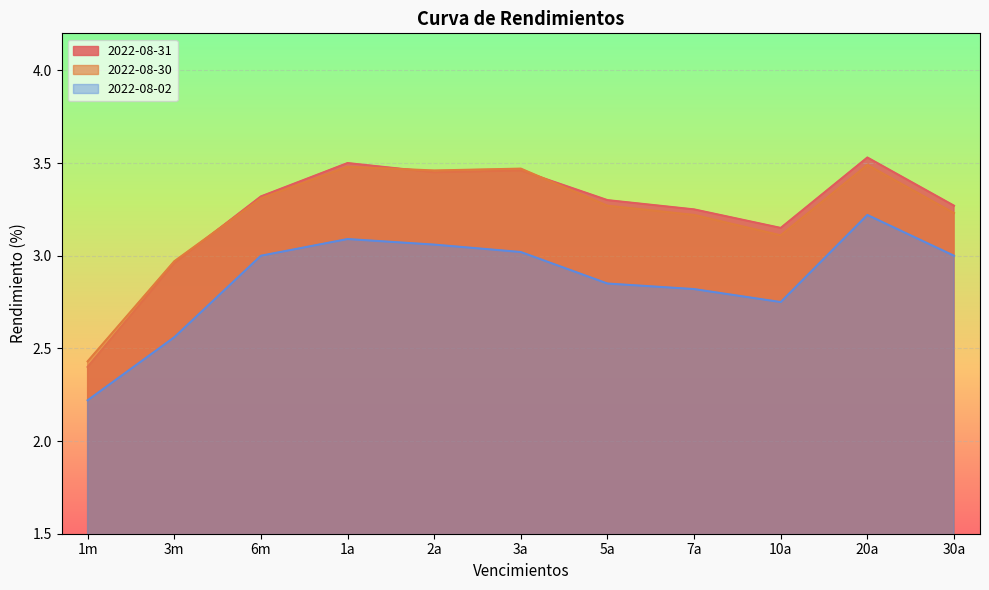

Between which two adjacent categories do 2022-08-31 and 2022-08-30 first intersect?

3m and 6m